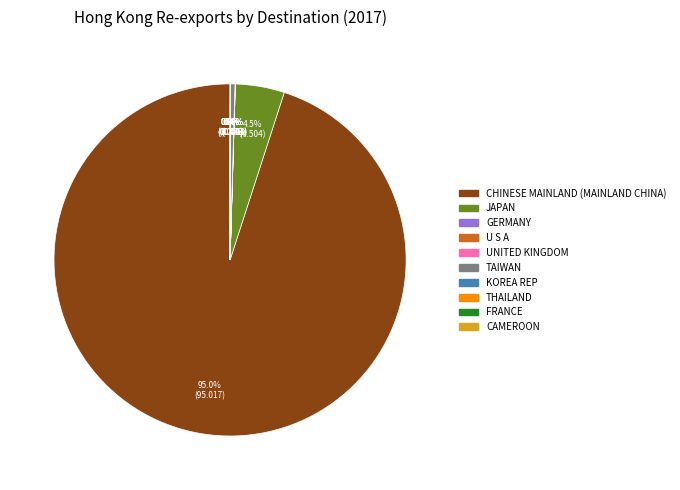

Is there any slice that represents more than half of the pie?

Yes